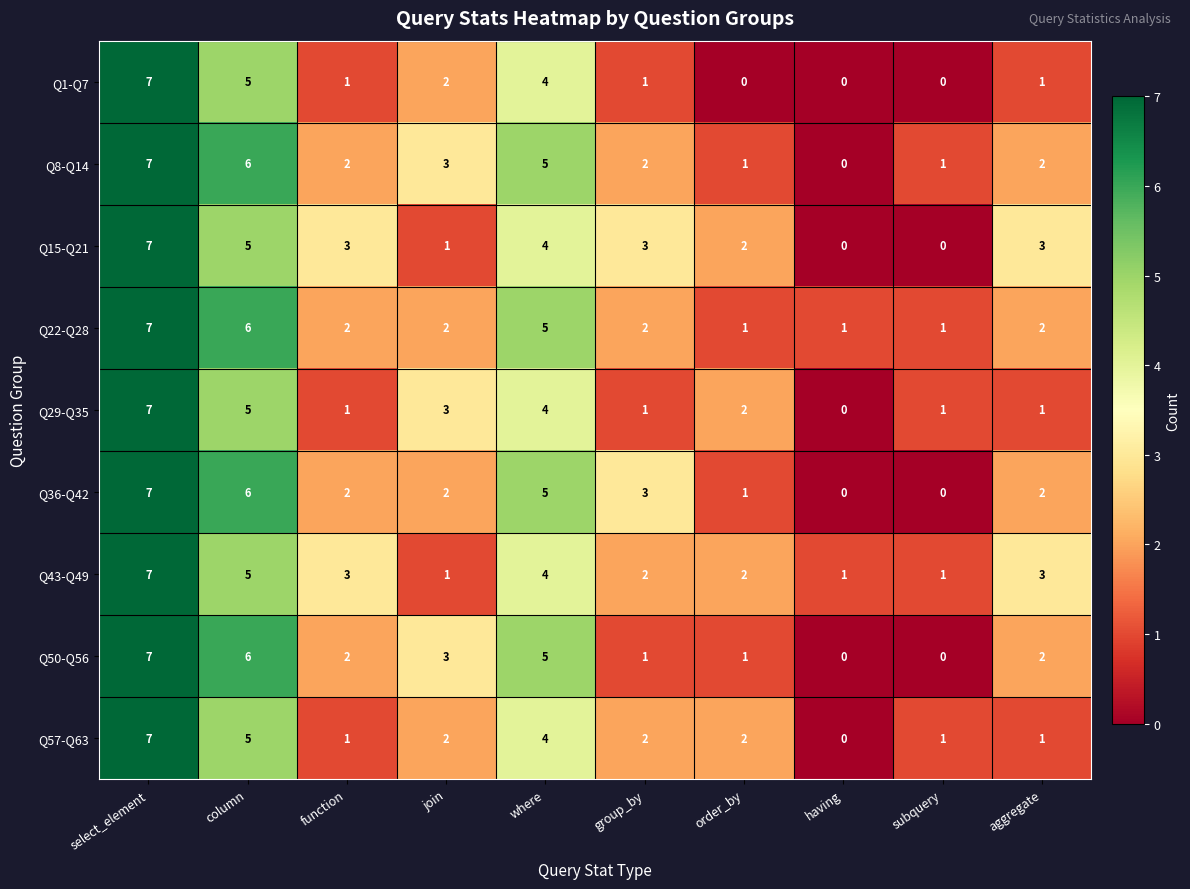

At which label is Q50-Q56 closest to 3?

join